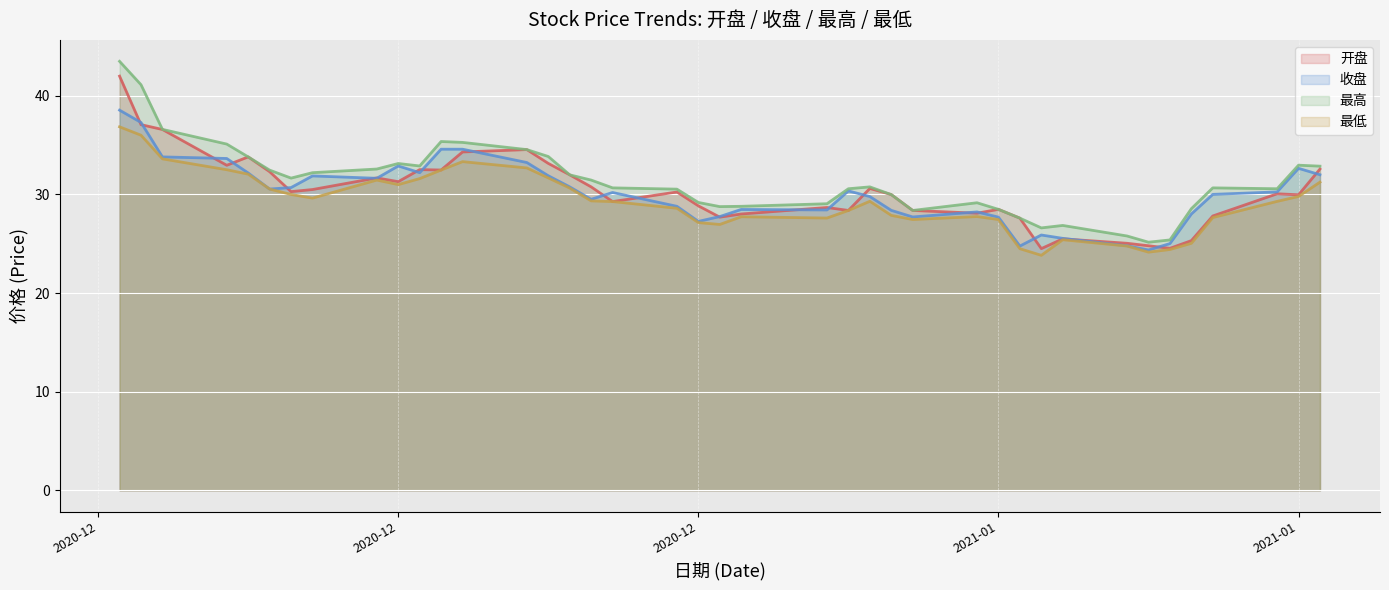

How many series are shown in this chart?

4